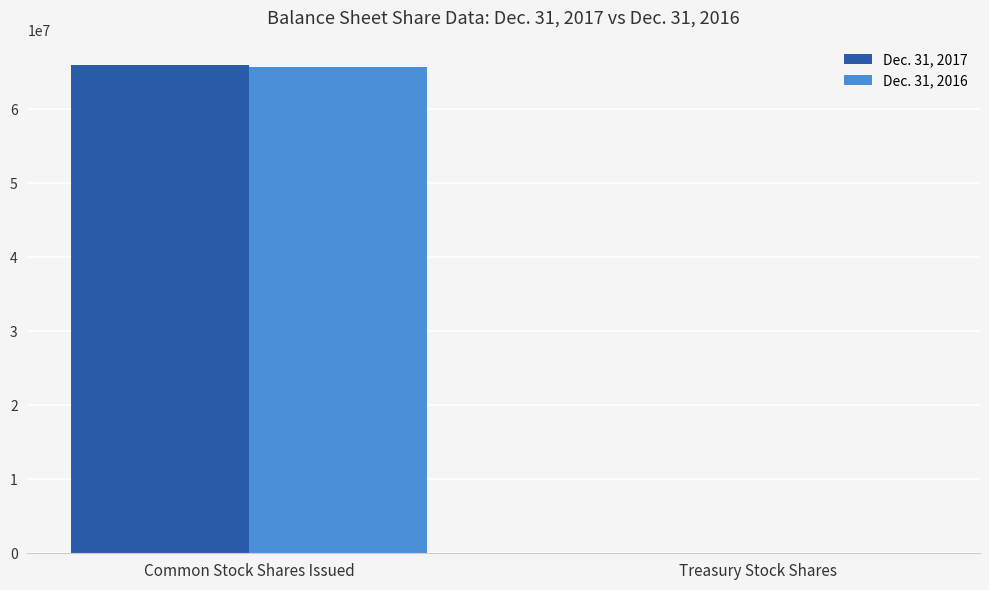

True or false: Dec. 31, 2017 has a value of 13486072 at Common Stock Shares Issued.

False